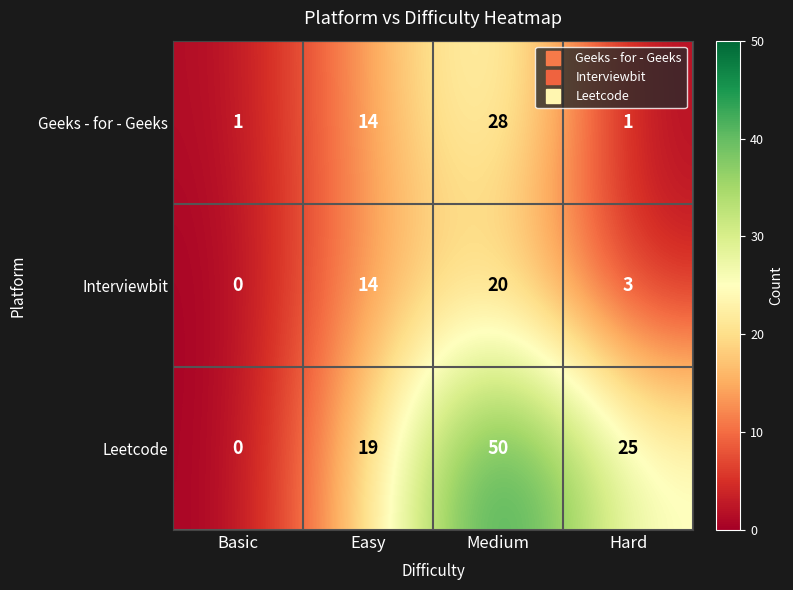

The value of Geeks - for - Geeks at Hard is 1. True or false?

True